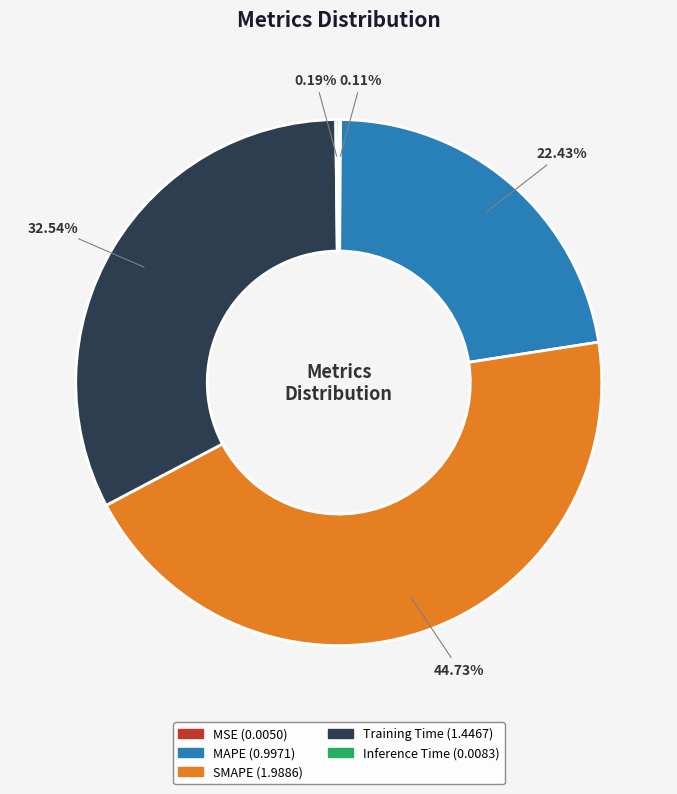

Does Training Time represent more than half of the total?

No